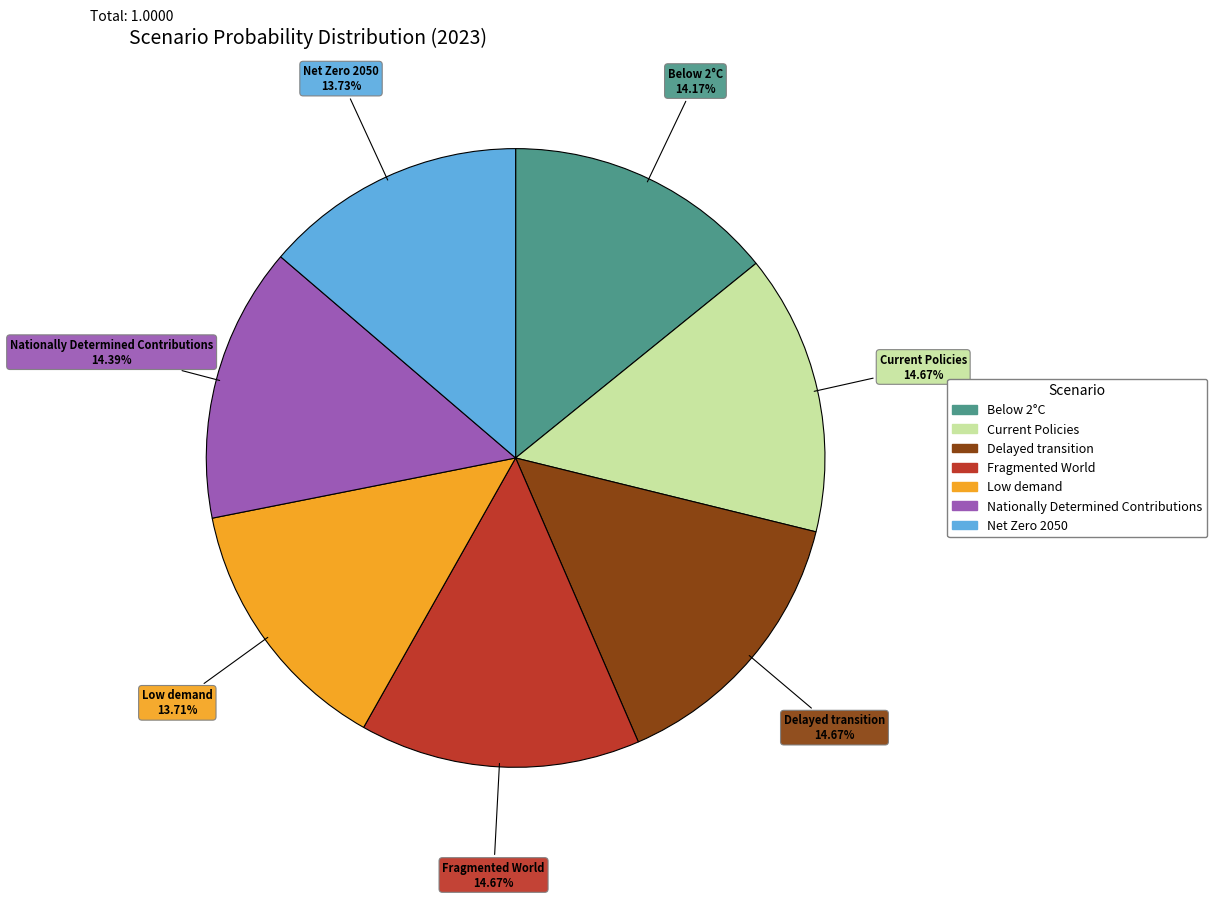

Is there a majority slice in this chart?

No